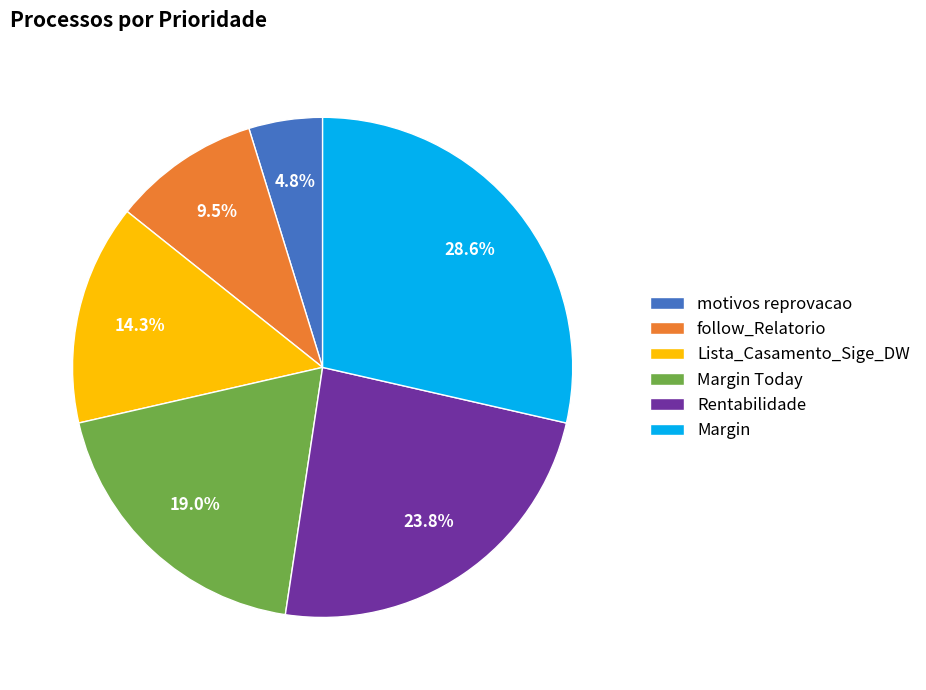

Does follow_Relatorio account for over 50% of the chart?

No